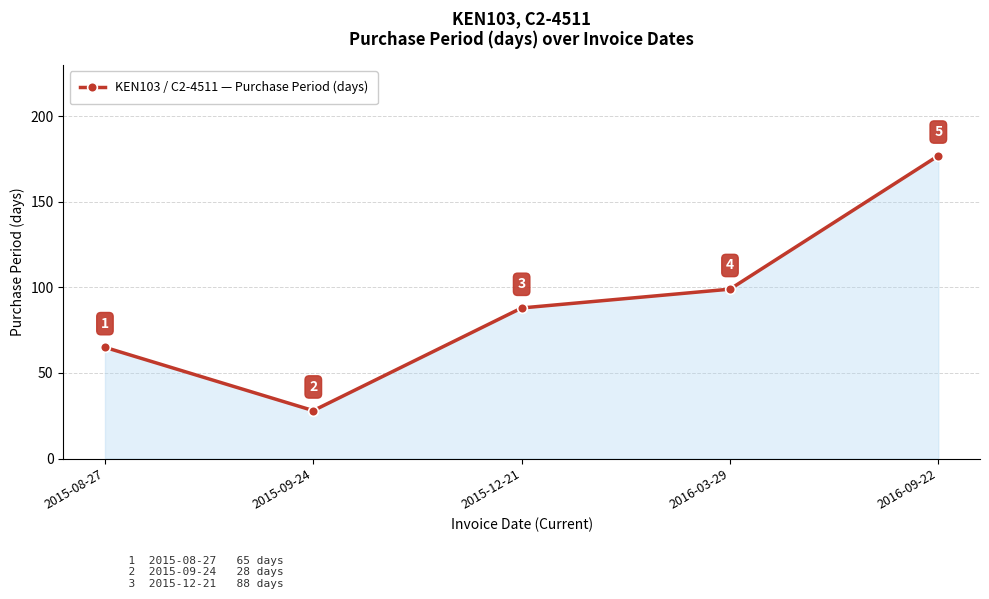

Which label corresponds to the largest value in the chart?

2016-09-22